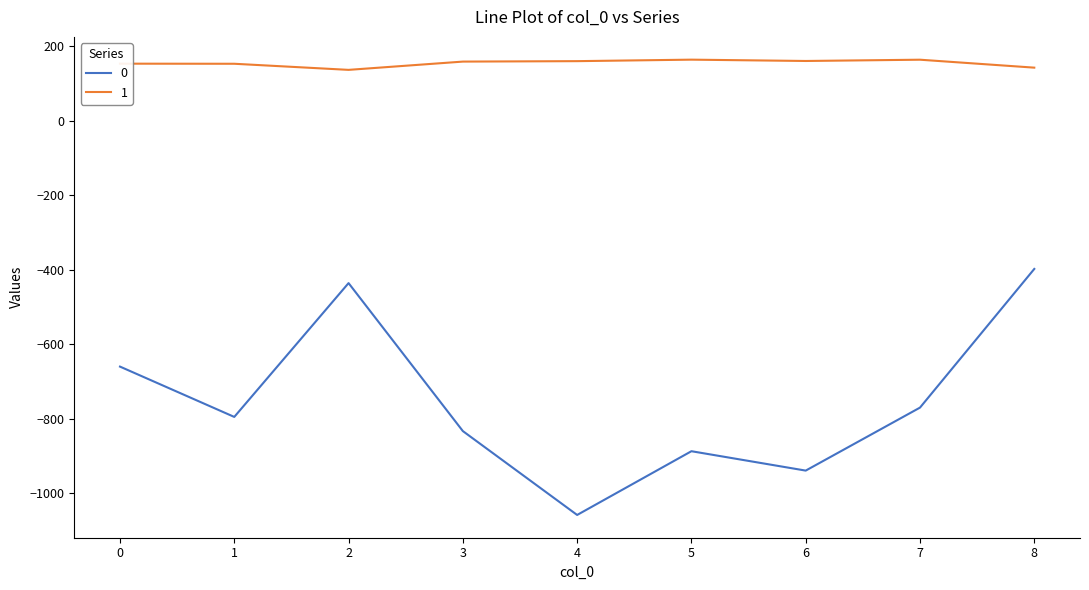

What is the difference between the 0 values at 5 and 0?

227.0